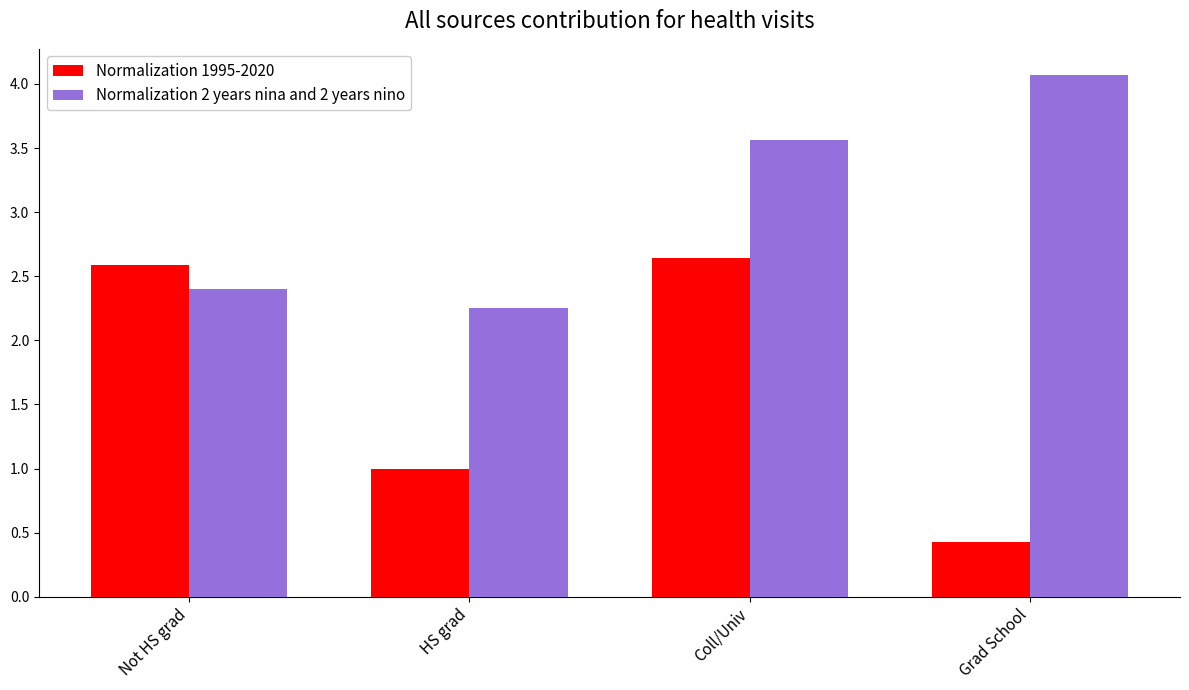

What is the sum of the Normalization 1995-2020 values at Coll/Univ and Grad School?

3.1